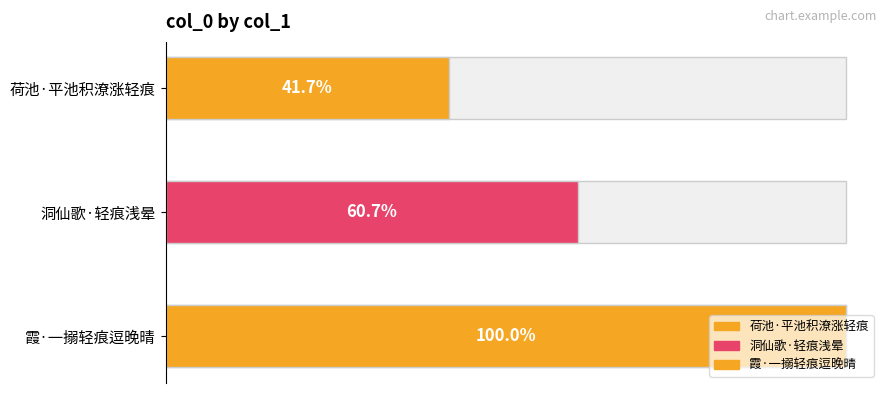

Reading right to left, extract all data points from this chart.

霞·一搦轻痕逗晚晴=325173	洞仙歌·轻痕浅晕=197297	荷池·平池积潦涨轻痕=135523